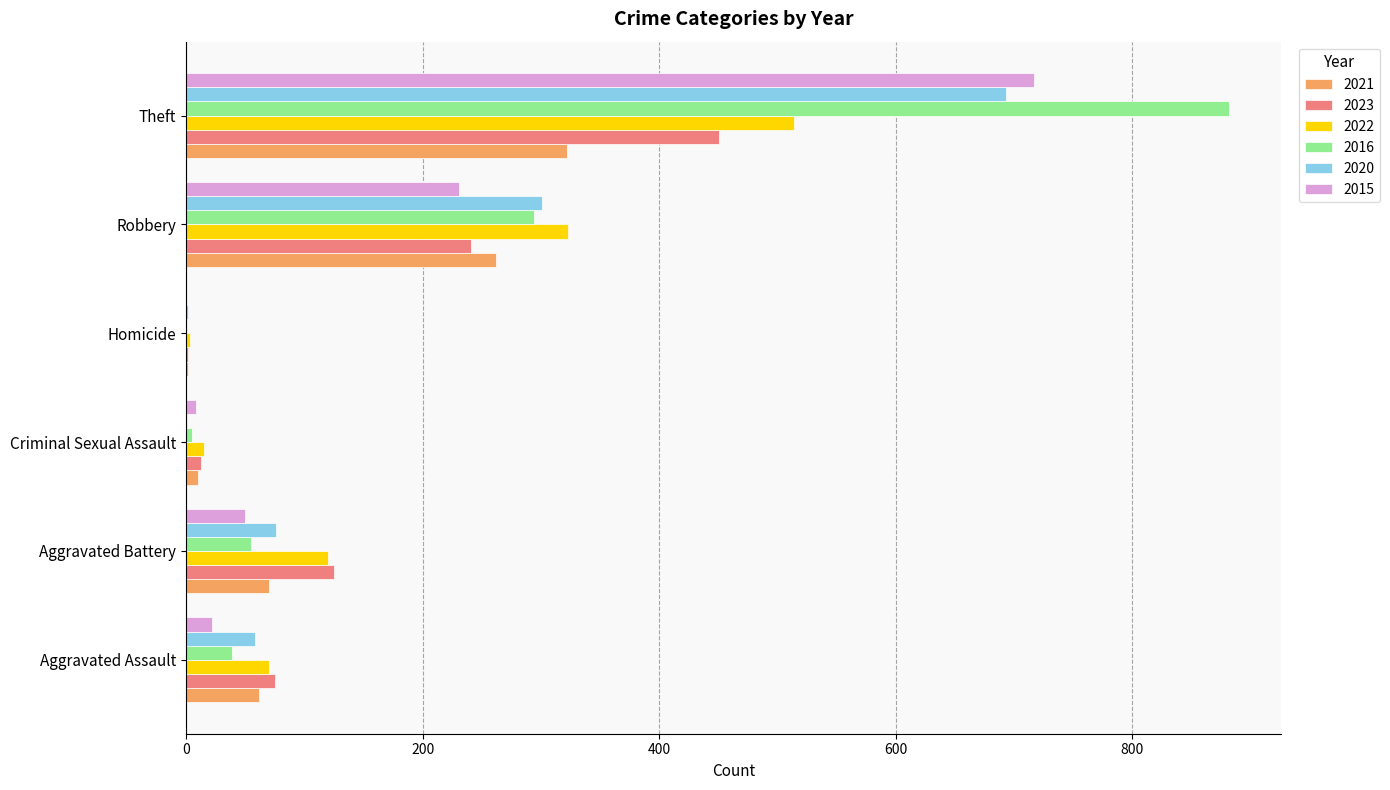

What is the sum of the 2016 values at Theft and Criminal Sexual Assault?

887